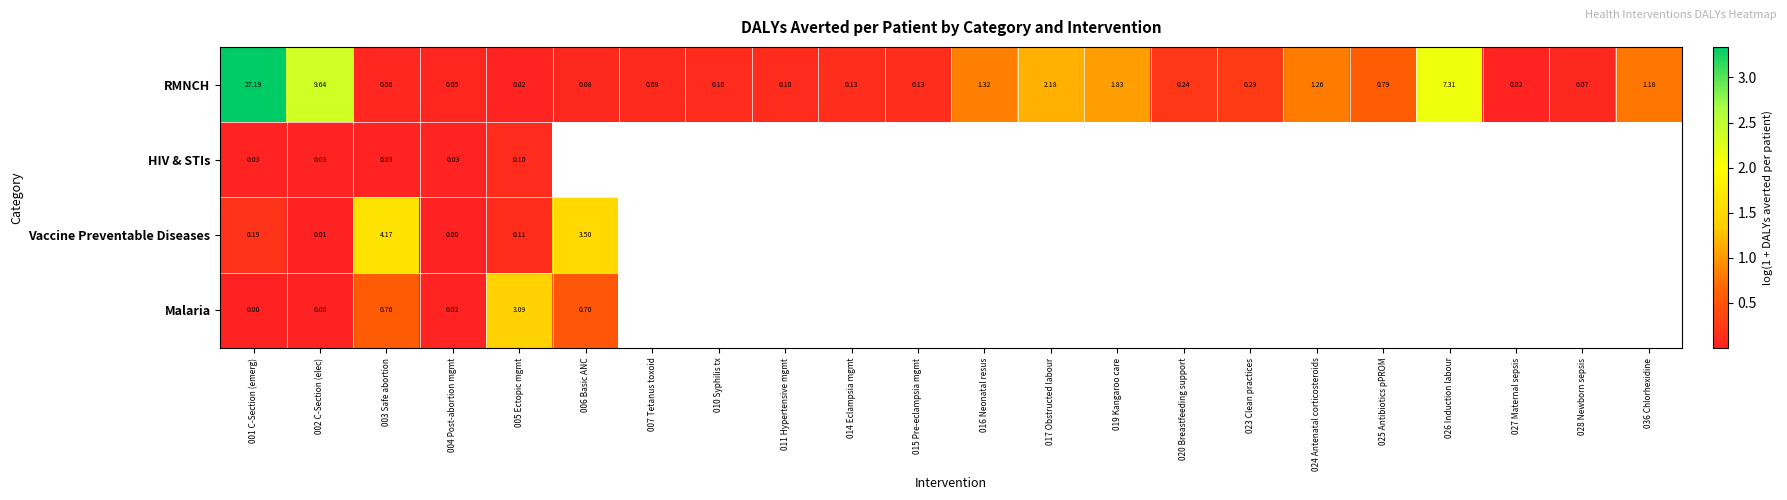

Between 017 Obstructed labour and 036 Chlorhexidine, which series saw the biggest shift?

RMNCH